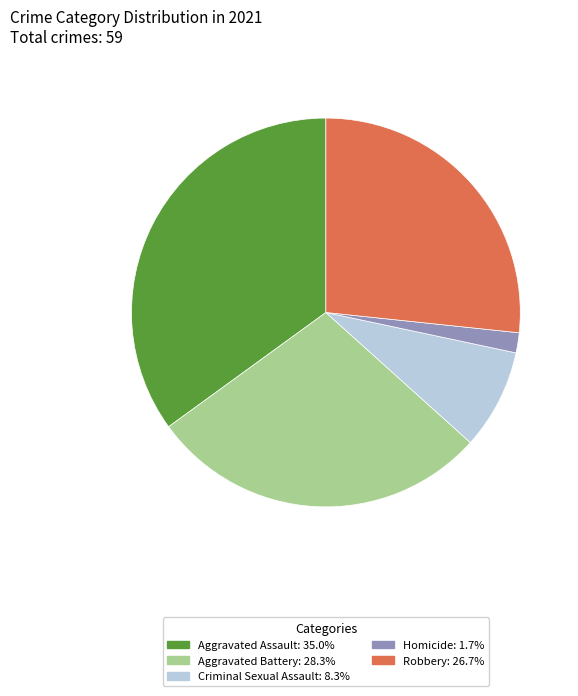

Is there a majority slice in this chart?

No